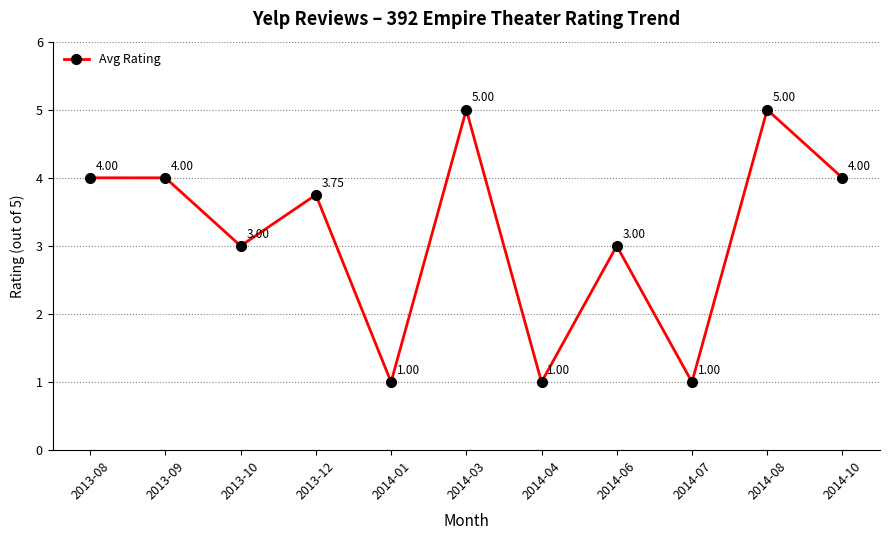

What is the difference between the maximum and minimum values?

4.0